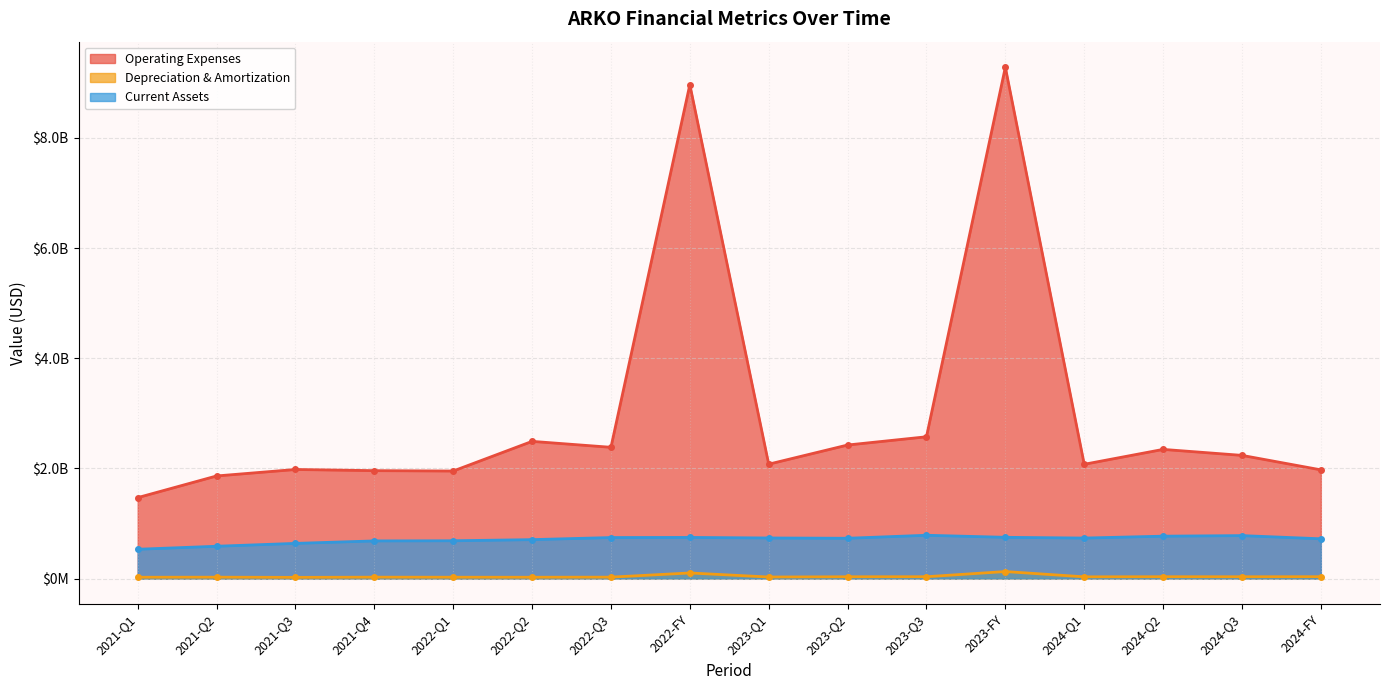

Reading left to right, list all the values displayed in this chart.

Operating Expenses: 2021-Q1=1469445000	2021-Q2=1862863000	2021-Q3=1980356000	2021-Q4=1959116000	2022-Q1=1952401000	2022-Q2=2490792000	2022-Q3=2382964000	2022-FY=8965969000	2023-Q1=2076823000	2023-Q2=2424505000	2023-Q3=2574095000	2023-FY=9281988000	2024-Q1=2074844000	2024-Q2=2344954000	2024-Q3=2236508000	2024-FY=1973772000
Depreciation & Amortization: 2021-Q1=24242000	2021-Q2=25273000	2021-Q3=22031000	2021-Q4=25648000	2022-Q1=24636000	2022-Q2=24353000	2022-Q3=26061000	2022-FY=101752000	2023-Q1=28399000	2023-Q2=32837000	2023-Q3=33713000	2023-FY=127597000	2024-Q1=31716000	2024-Q2=33577000	2024-Q3=33132000	2024-FY=33989000
Current Assets: 2021-Q1=532148000	2021-Q2=586747000	2021-Q3=638828000	2021-Q4=683623000	2022-Q1=686330000	2022-Q2=706920000	2022-Q3=744814000	2022-FY=747133000	2023-Q1=737000000	2023-Q2=731811000	2023-Q3=786240000	2023-FY=749113000	2024-Q1=735563000	2024-Q2=769764000	2024-Q3=779948000	2024-FY=722208000